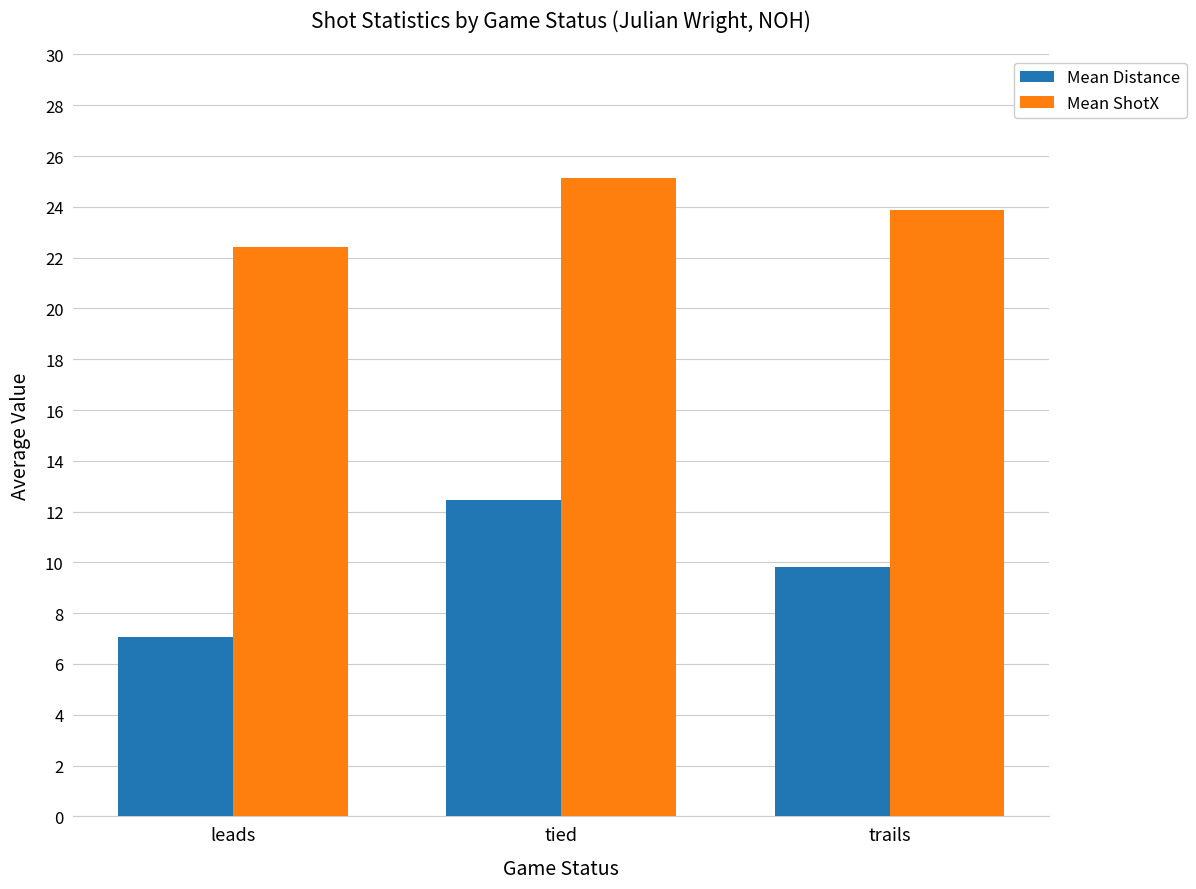

What is the difference between the maximum and second lowest values in the Mean Distance series?

2.6